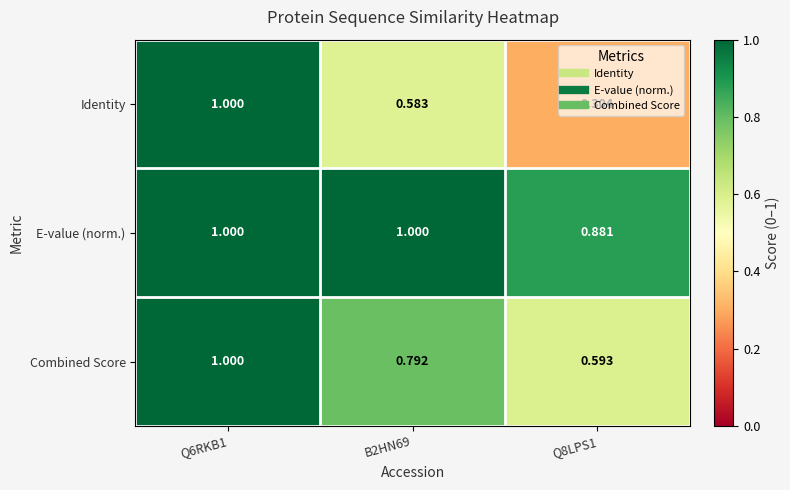

Rank the series by their average value, from lowest to highest.

Identity, Combined Score, E-value (norm.)